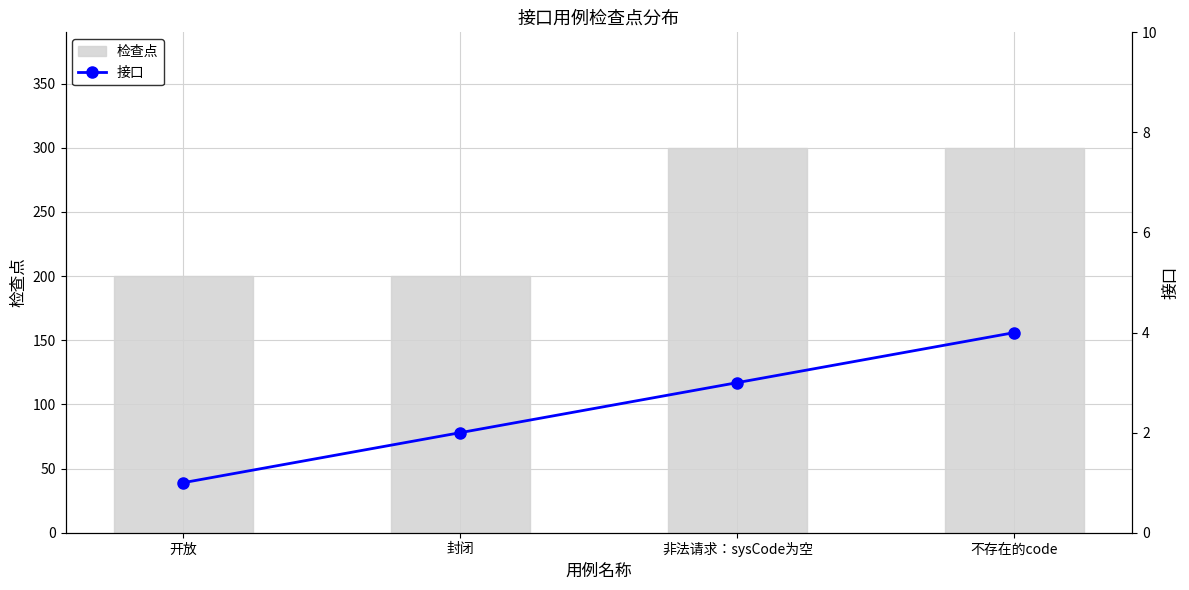

Reading left to right, extract all data points from this chart.

检查点: 开放=200	封闭=200	非法请求：sysCode为空=300	不存在的code=300
接口: 开放=1	封闭=2	非法请求：sysCode为空=3	不存在的code=4